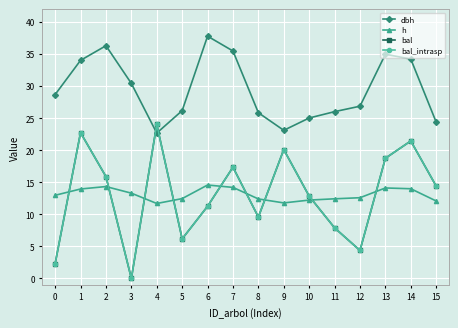

Is it true that bal_intrasp equals 7.9 at 11?

True